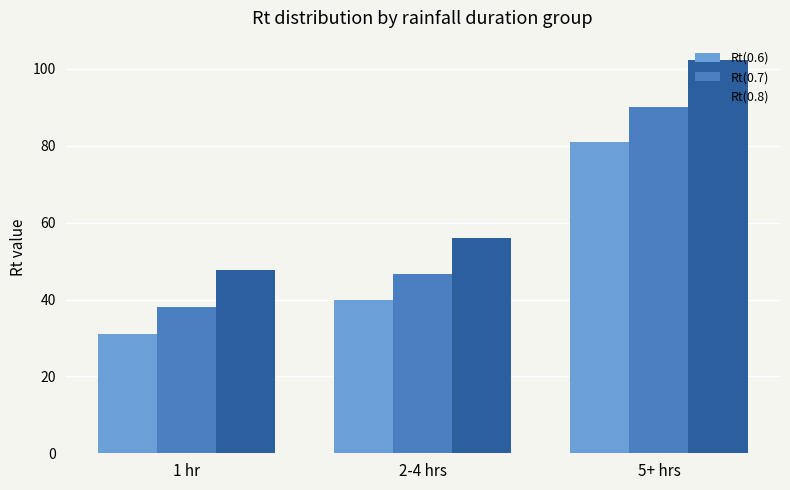

What is the sum of the Rt(0.8) values at 2-4 hrs and 5+ hrs?

158.1